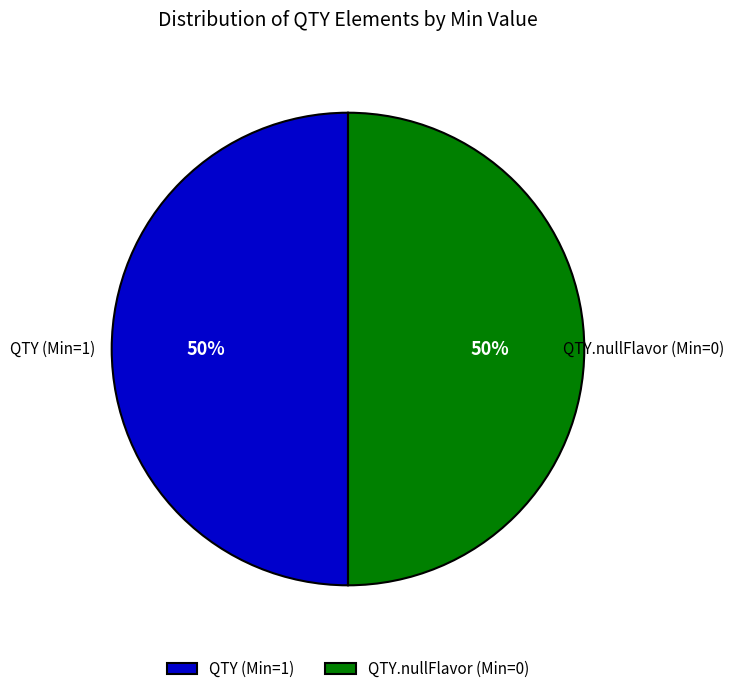

Do QTY.nullFlavor (Min=0) and QTY (Min=1) together represent more than half of the pie?

Yes